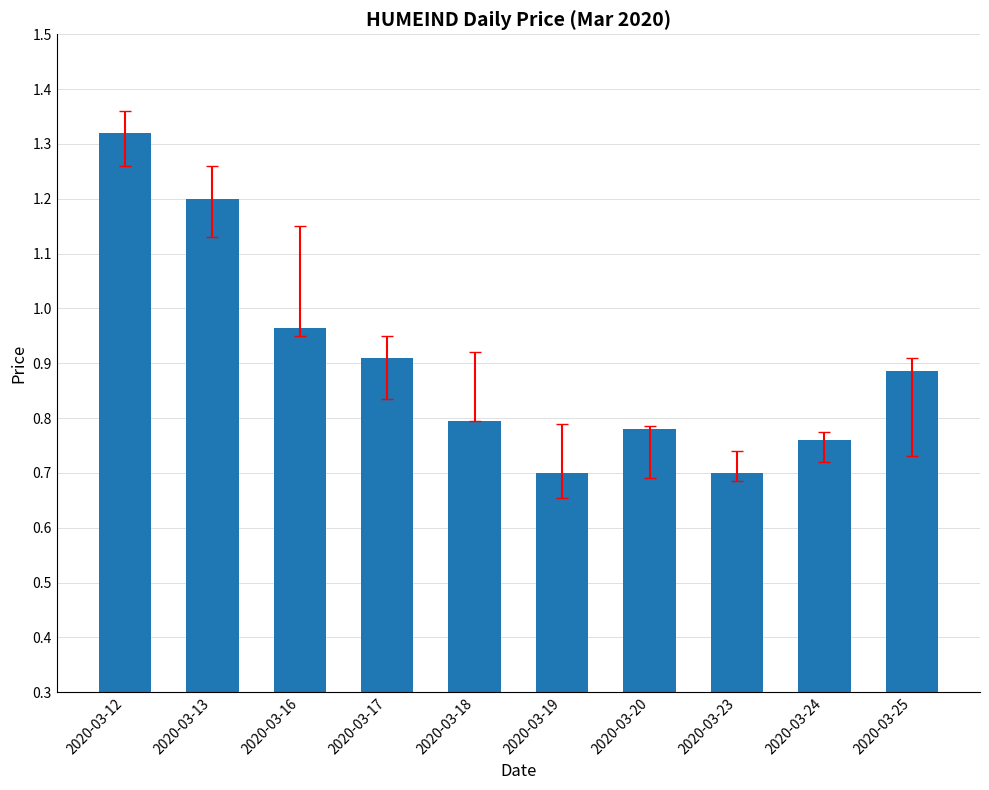

What is the smallest value displayed?

0.7